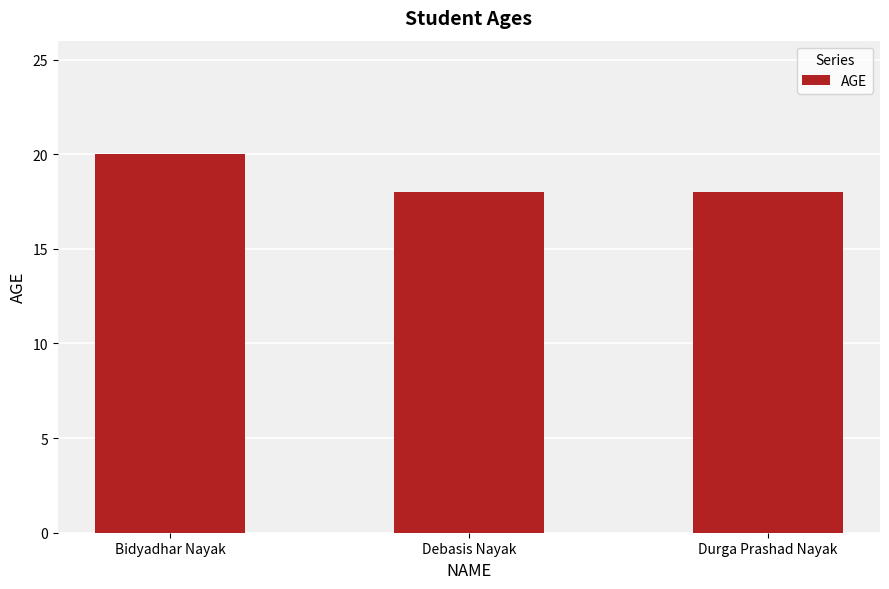

What is the label of the 3rd bar from the right?

Bidyadhar Nayak